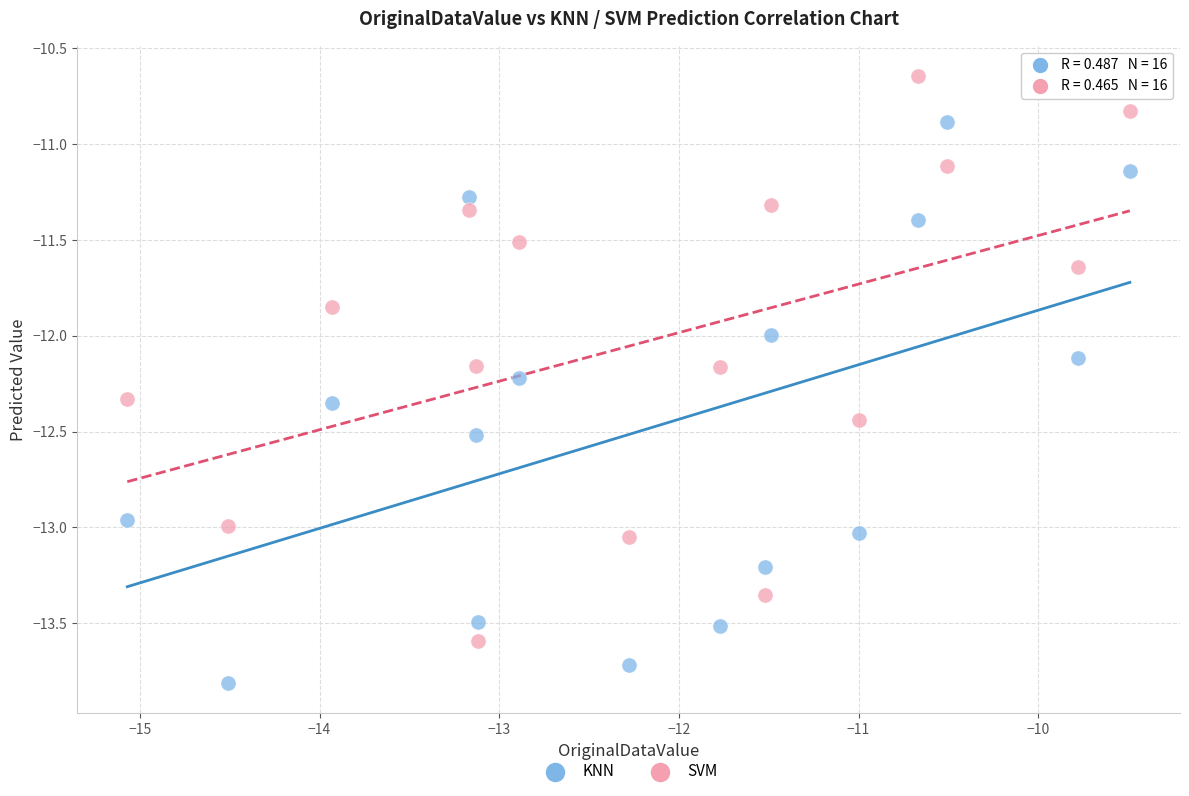

Which series contains the highest Y value?

SVM